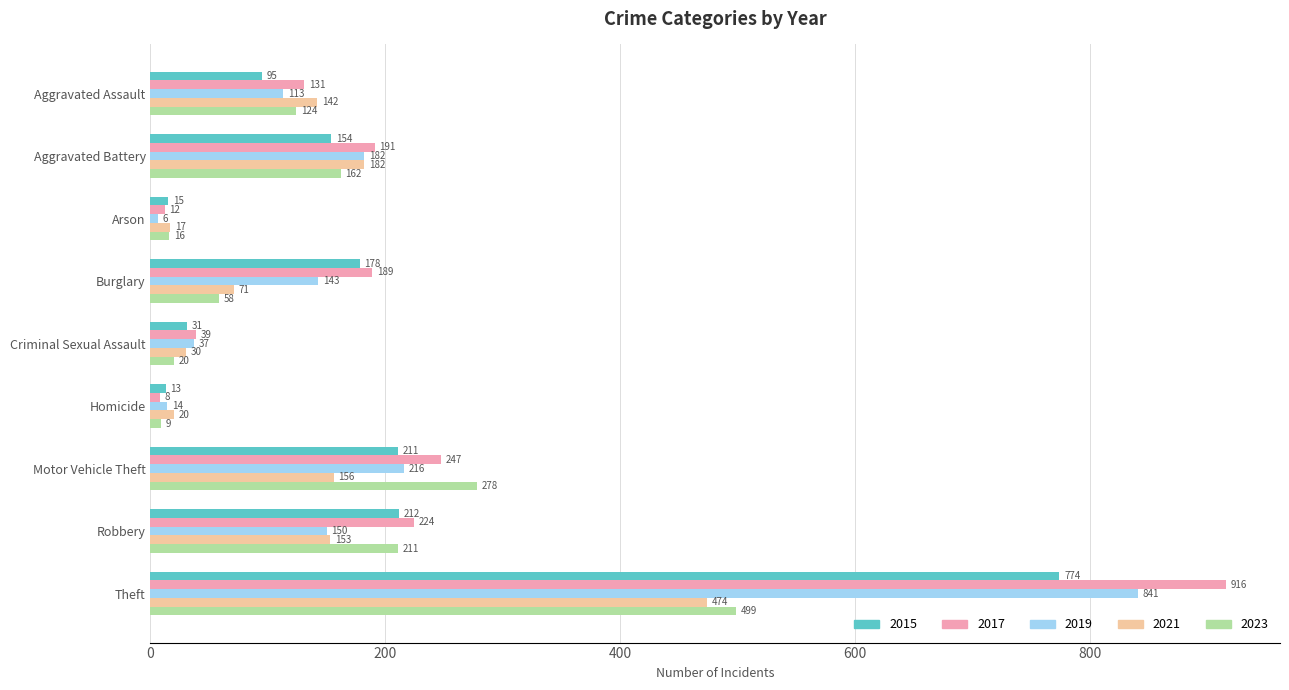

At which label does 2023 reach its minimum?

Homicide